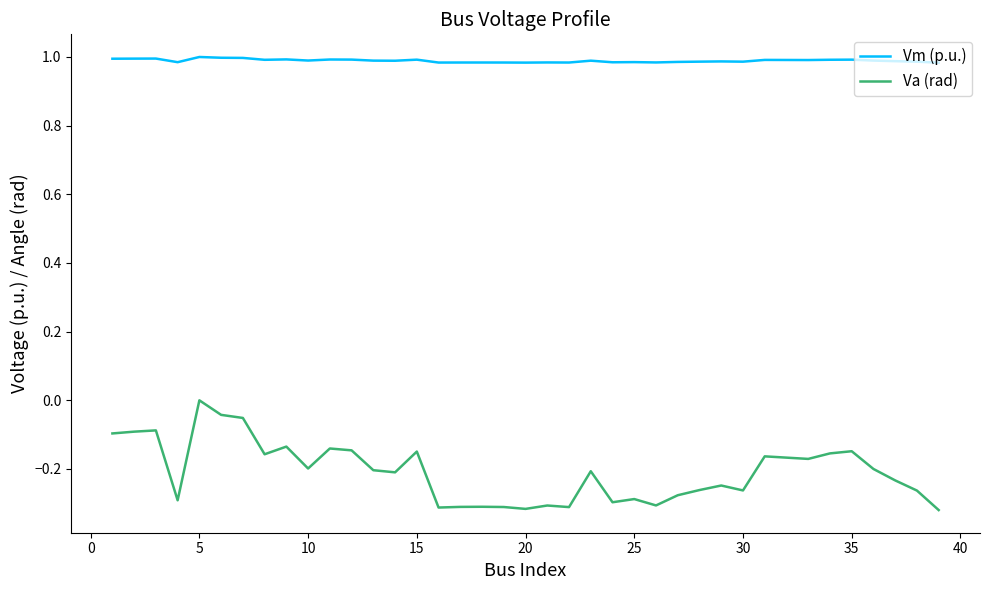

Which series has the largest total across all categories?

Vm (p.u.)